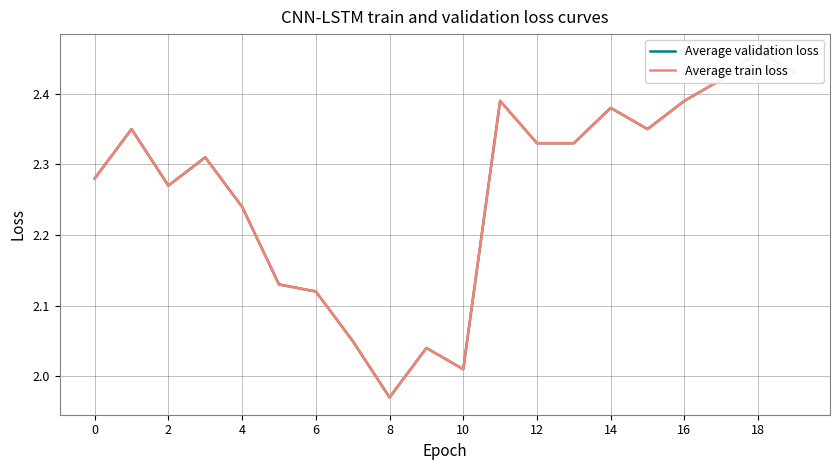

At 8, list the series in order from largest to smallest.

Average validation loss, Average train loss